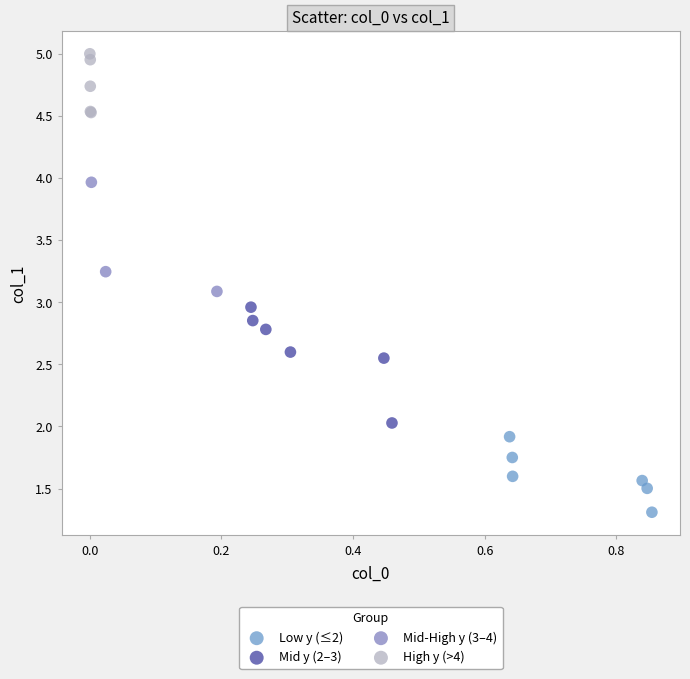

Which series reaches the minimum Y coordinate?

Low y (≤2)